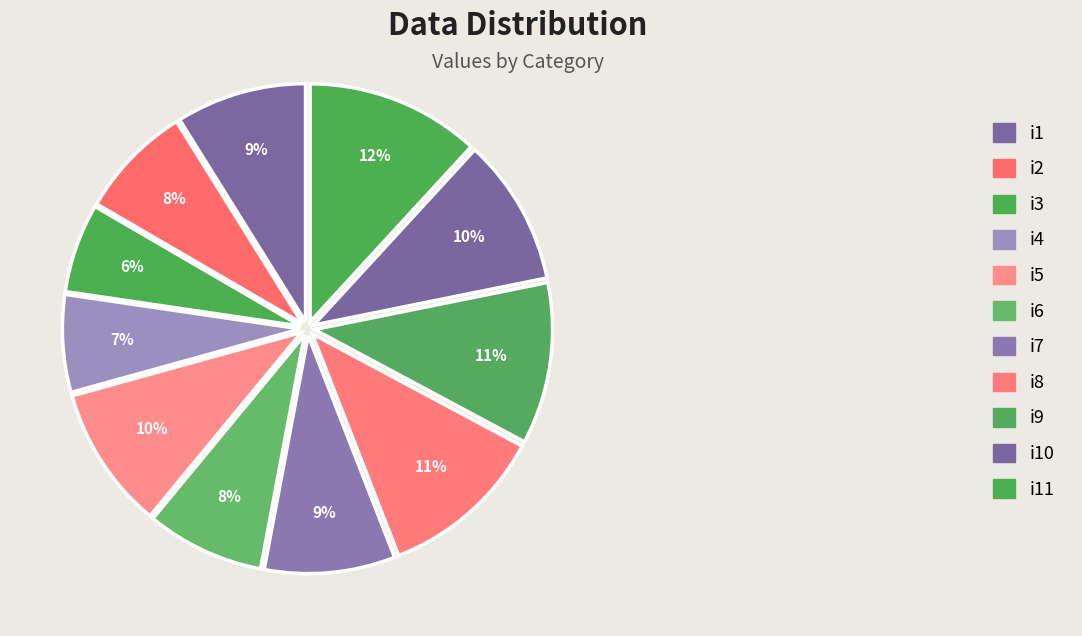

How many slices are in this pie chart?

11